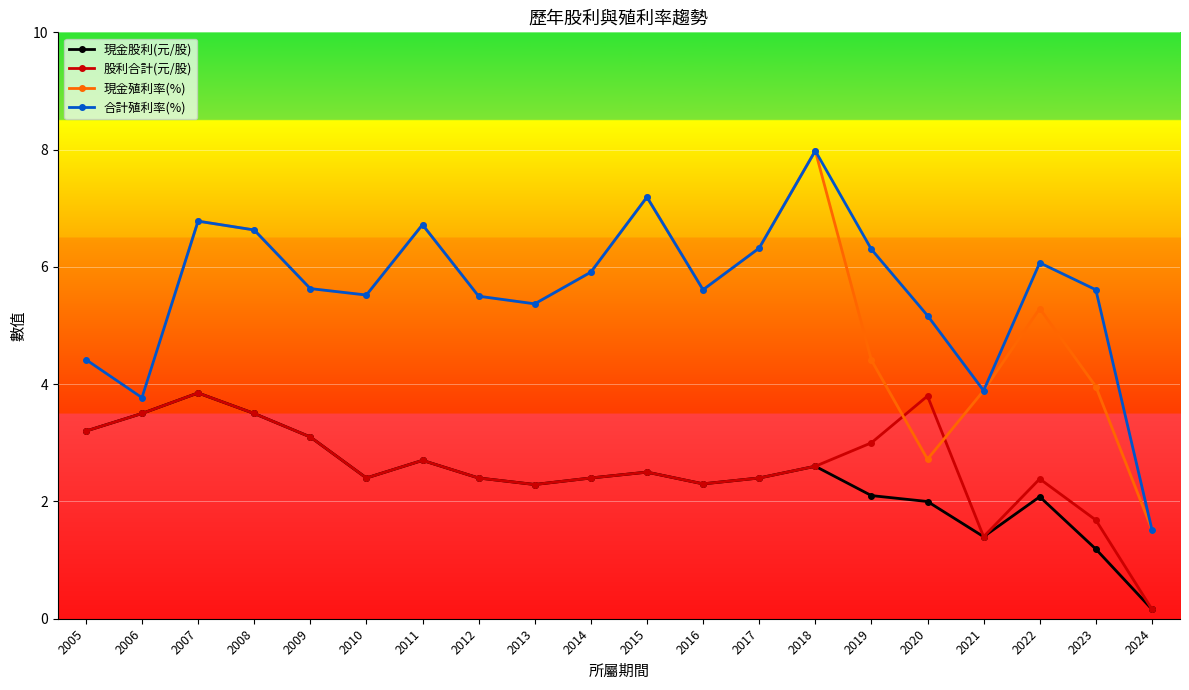

True or false: 合計殖利率(%) and 股利合計(元/股) cross at least once.

False